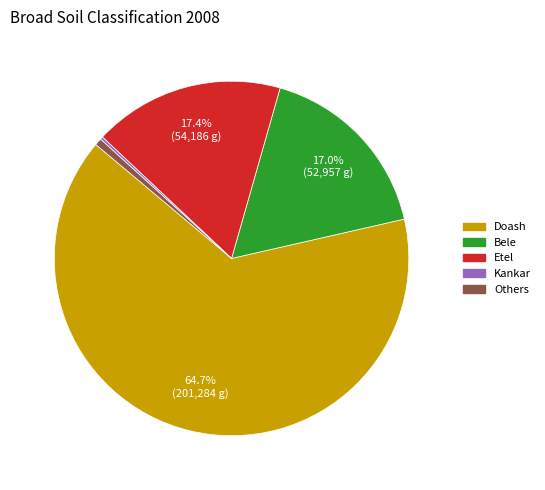

Does any single category account for the majority?

Yes